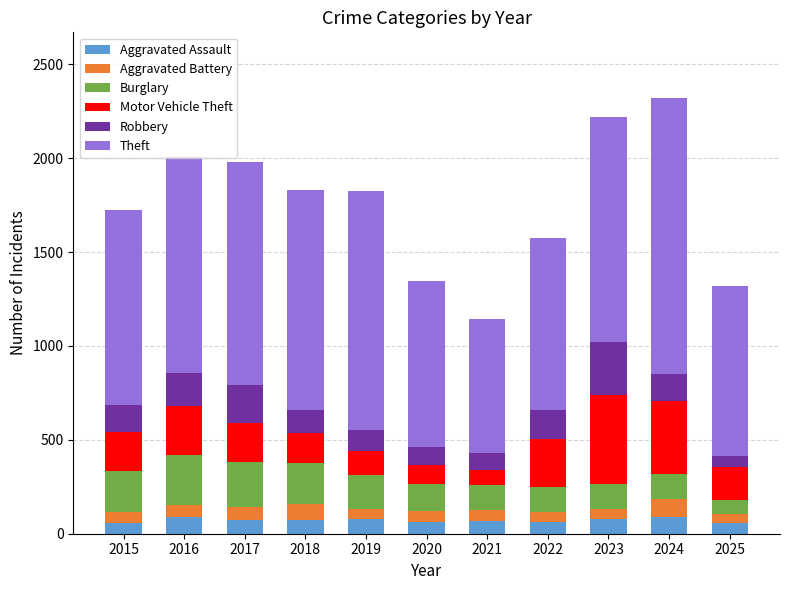

What is the highest value of the Aggravated Assault series?

88